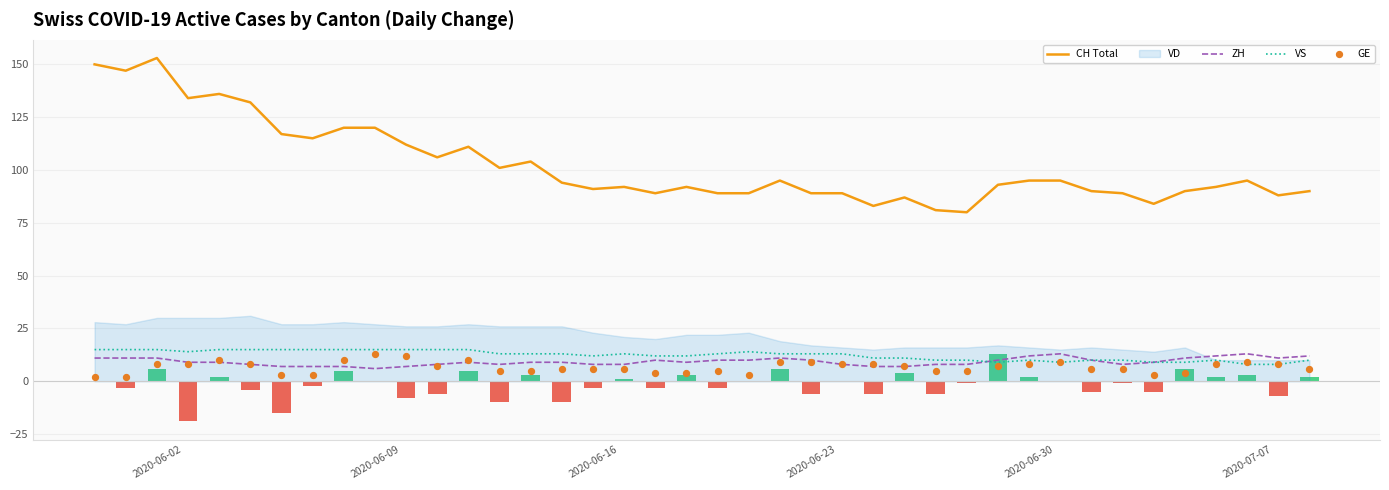

Which series has the largest total across all categories?

CH Total